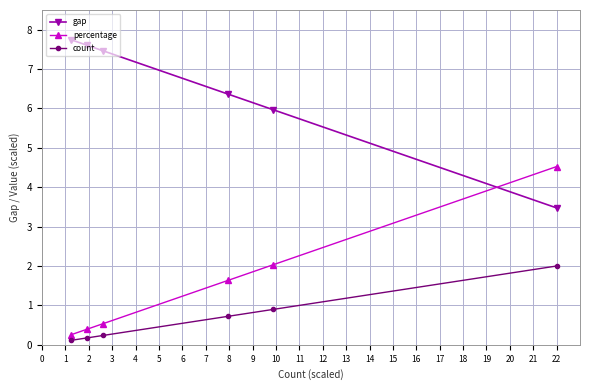

List the series in order of their overall mean, highest first.

gap, percentage, count